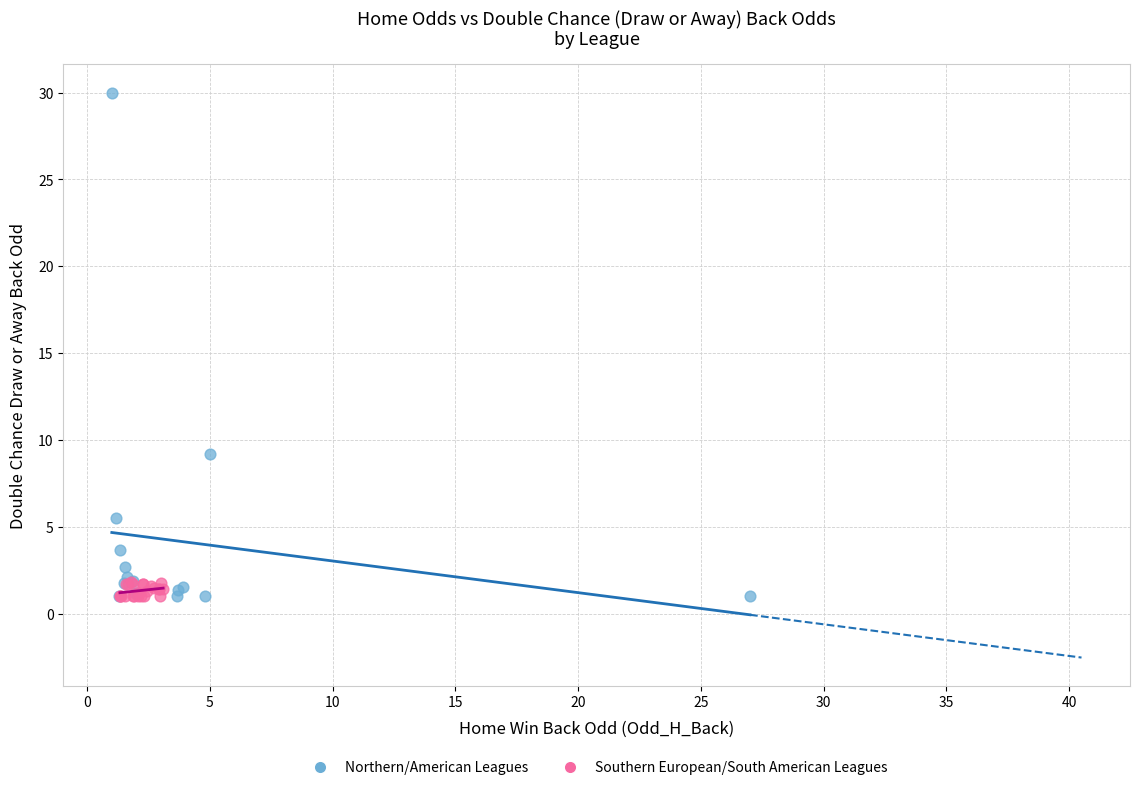

Which series reaches the maximum Y coordinate?

Northern/American Leagues